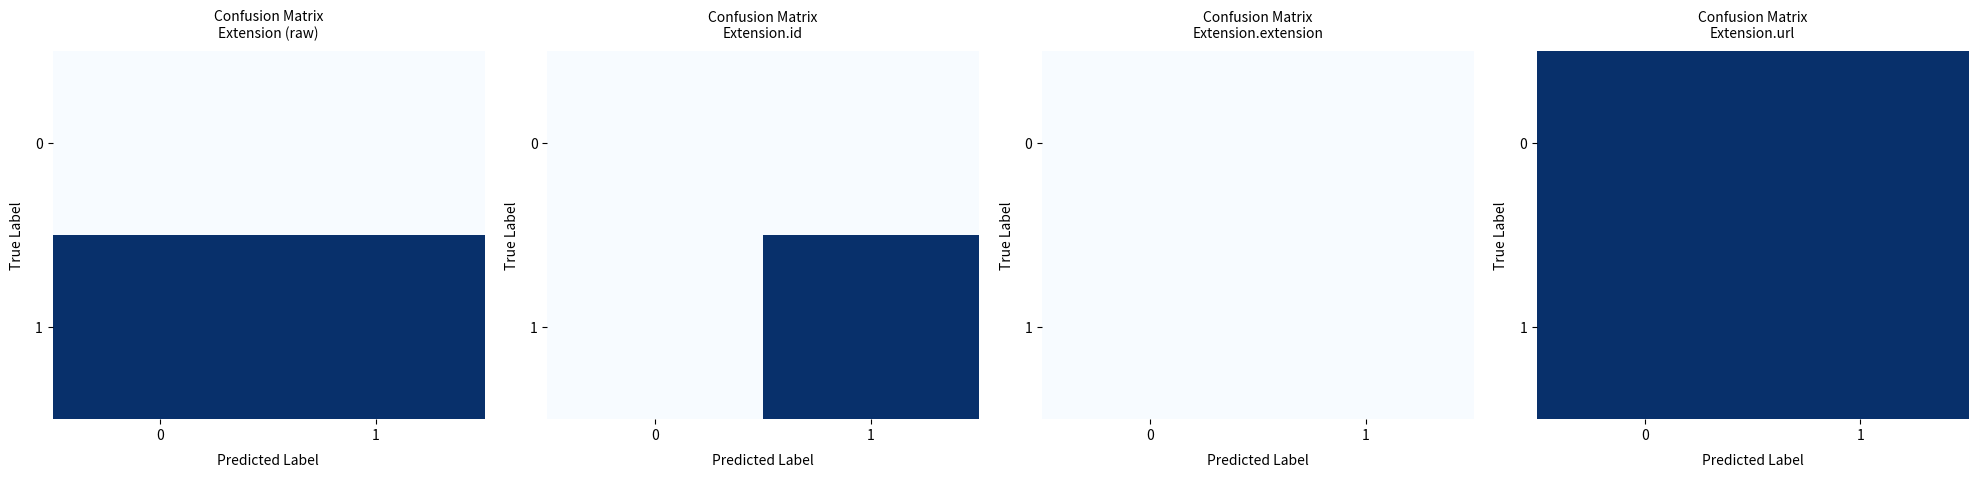

Rank the series at Extension.extension from lowest to highest value.

Extension.id, Extension.extension, Extension, Extension.url